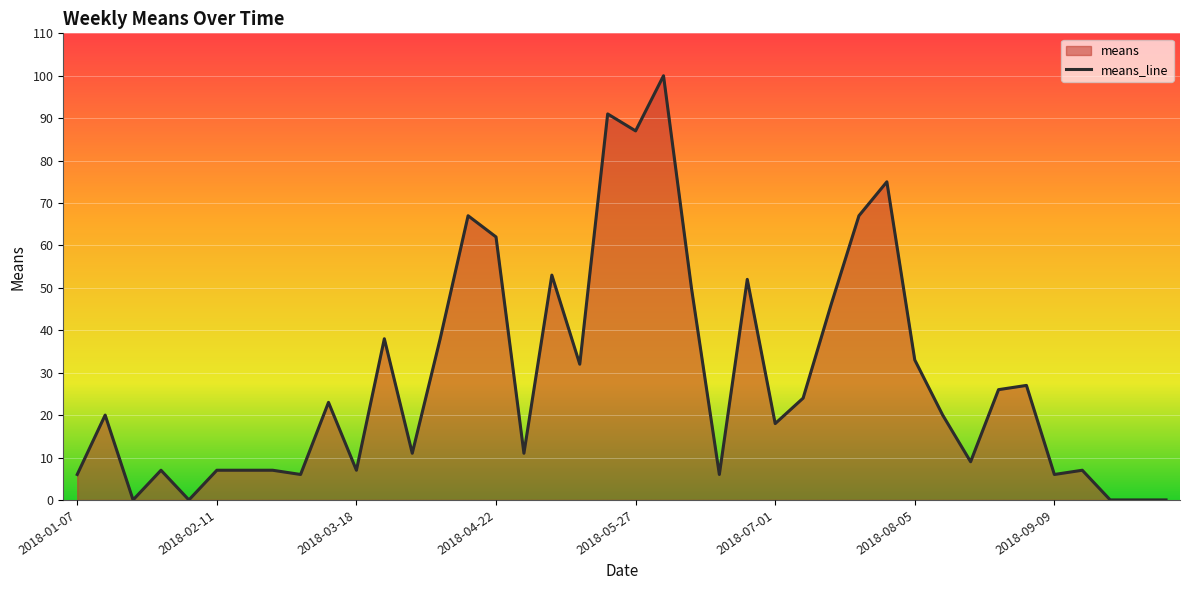

What is the difference between the maximum and minimum values?

100